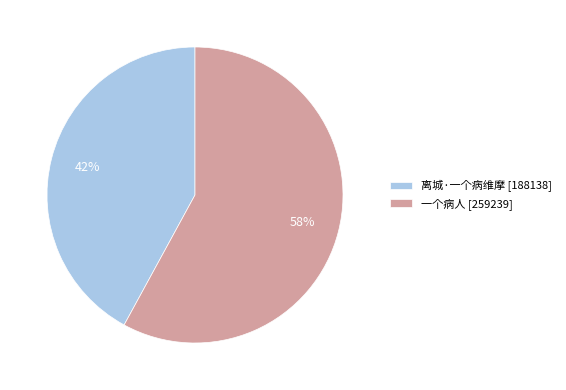

Approximately how many times larger is the value at 一个病人 compared to 离城·一个病维摩?

1.4